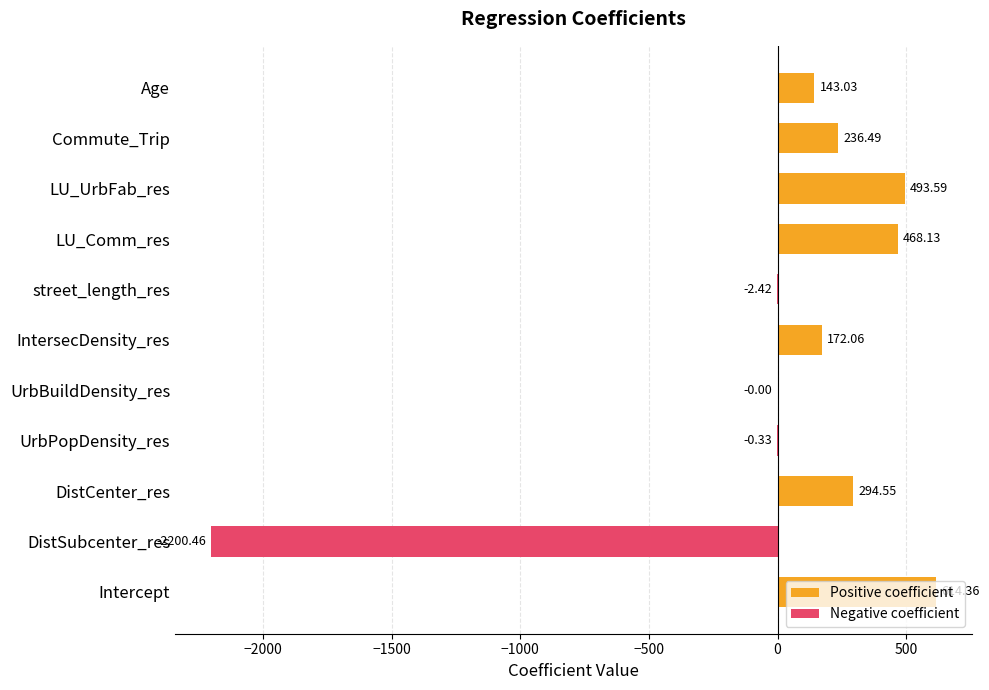

What is the average value of the Positive coefficient series?

220.2